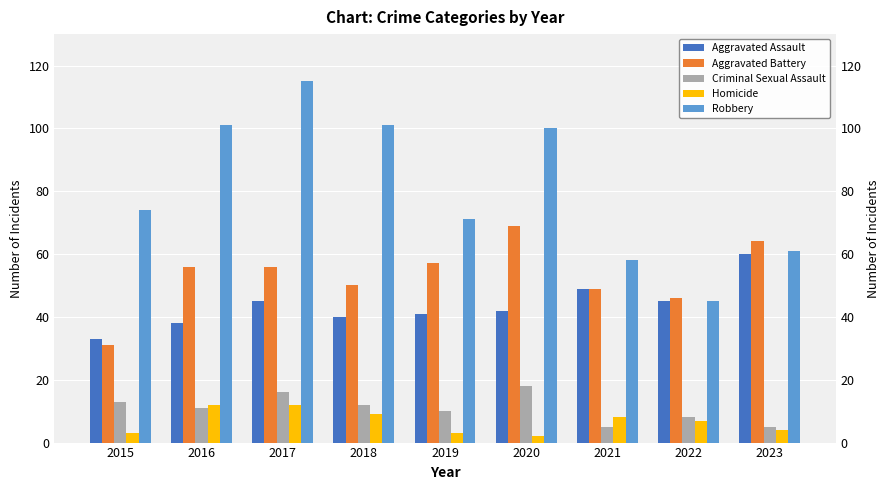

How many groups of bars are there?

9